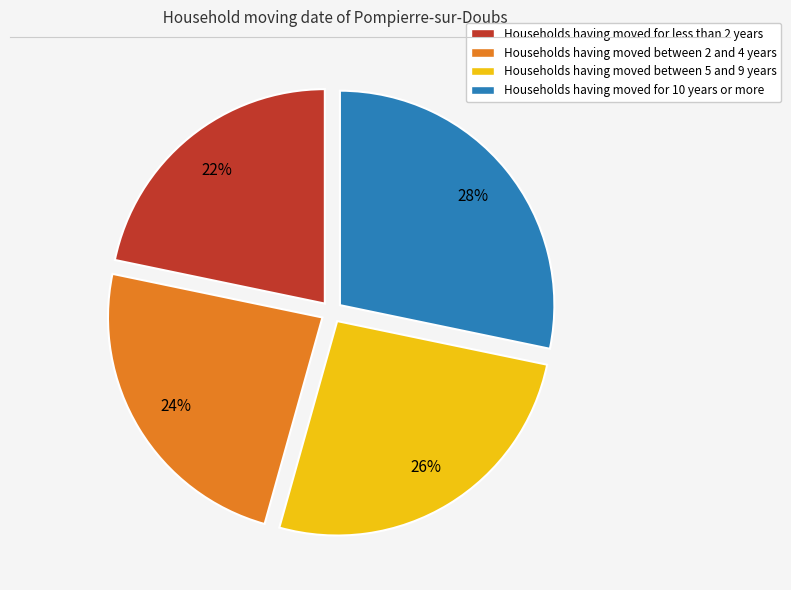

To the nearest percent, what is the combined percentage of Households having moved between 2 and 4 years and Households having moved between 5 and 9 years?

50%